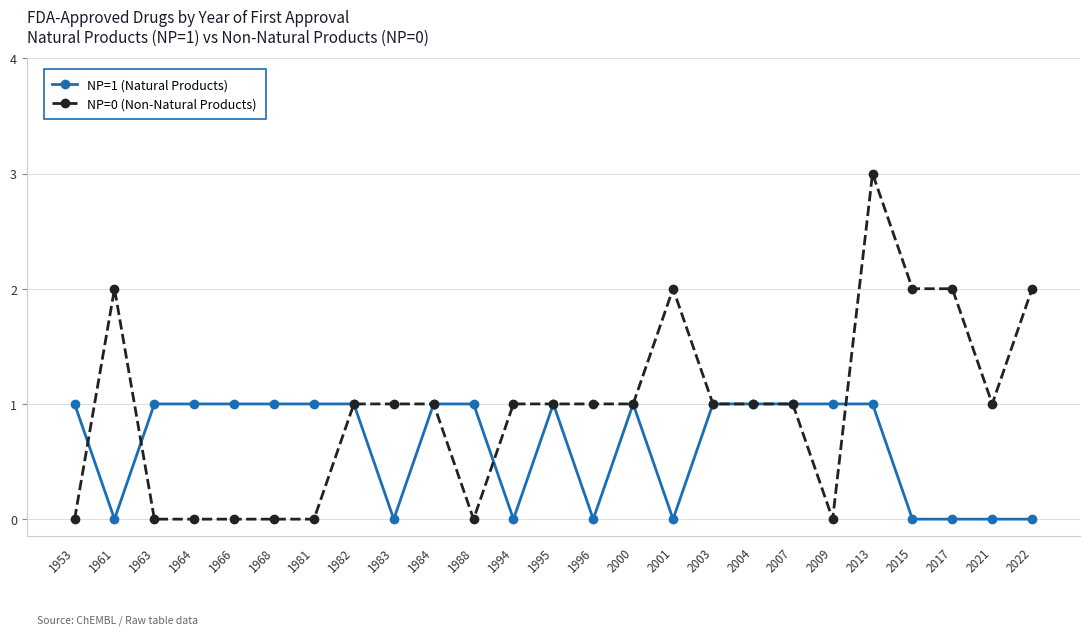

At which category is the sum across all series the highest?

2013